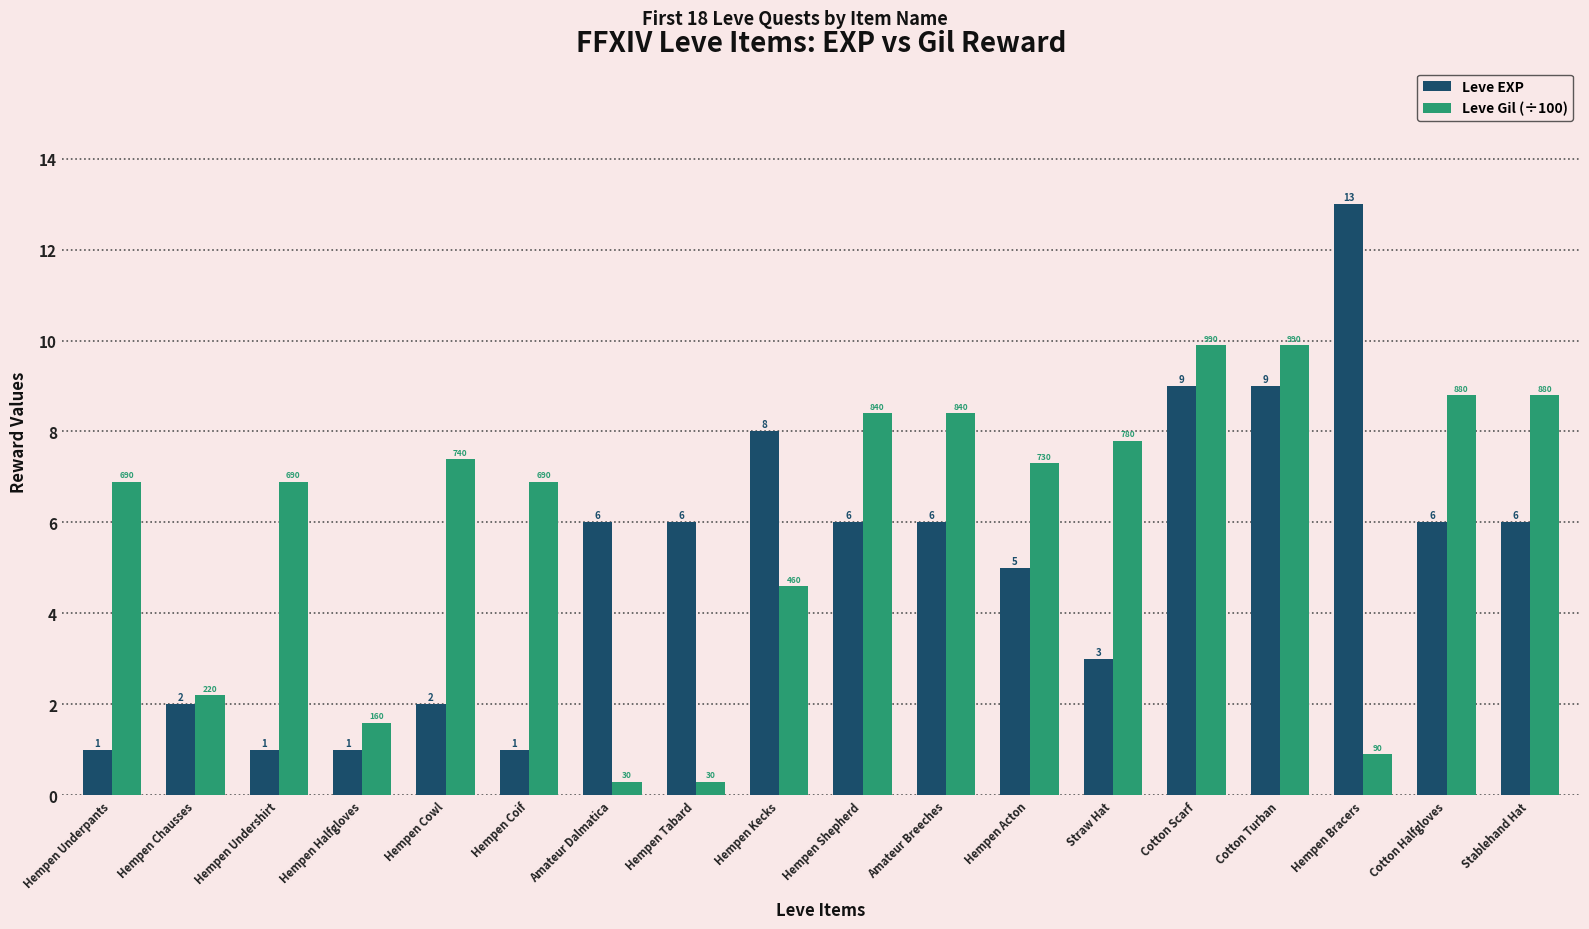

How many data points in Leve EXP are less than 6?

8